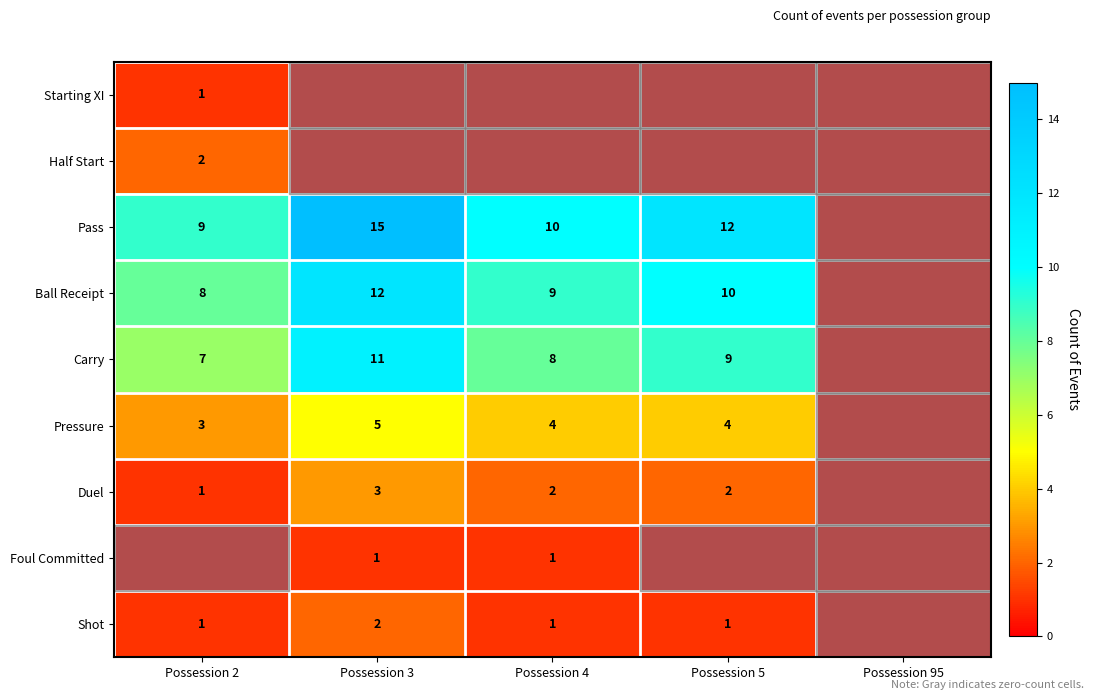

What is the sum of the Pass values at Possession 3 and Possession 4?

25